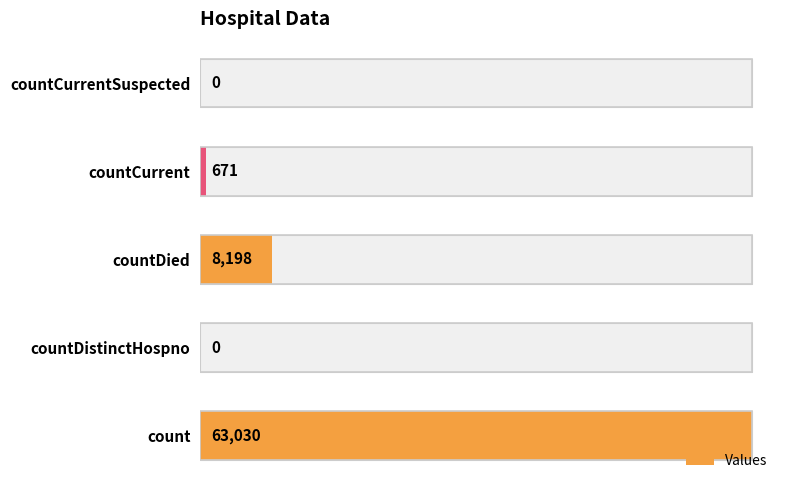

What is the sum of the values at 0 and 2?

71228